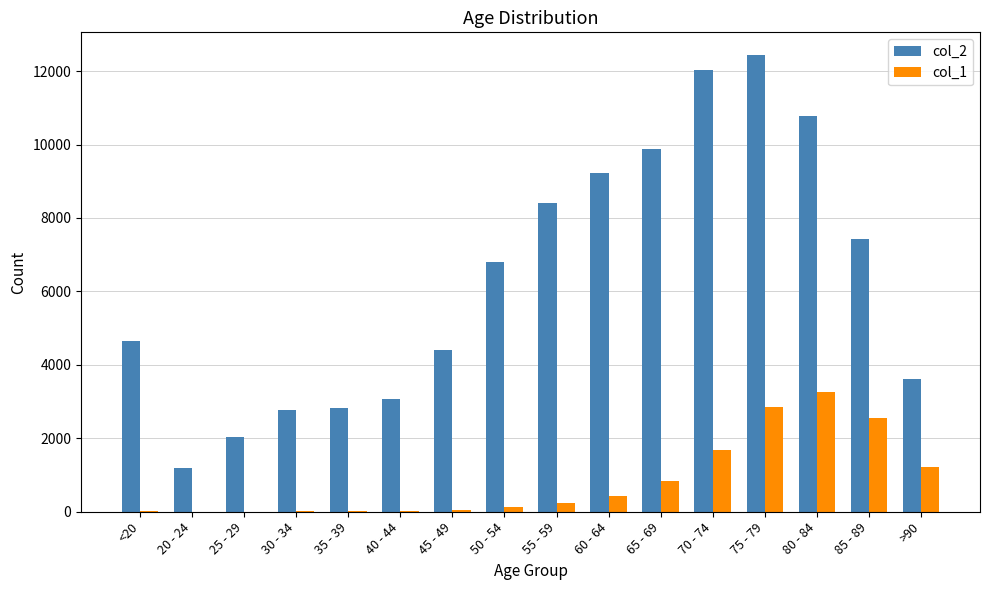

What is the sum of the col_1 values at 40 - 44 and 20 - 24?

28